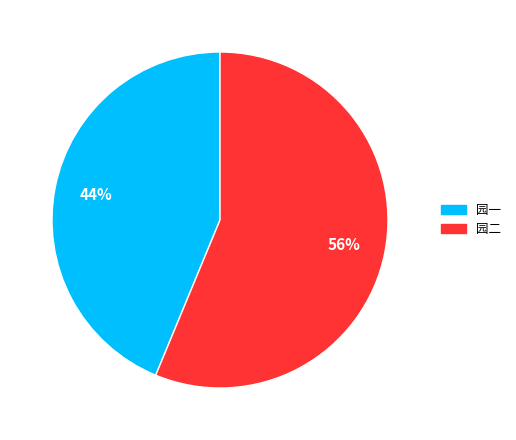

What is the largest slice in the pie chart?

园二